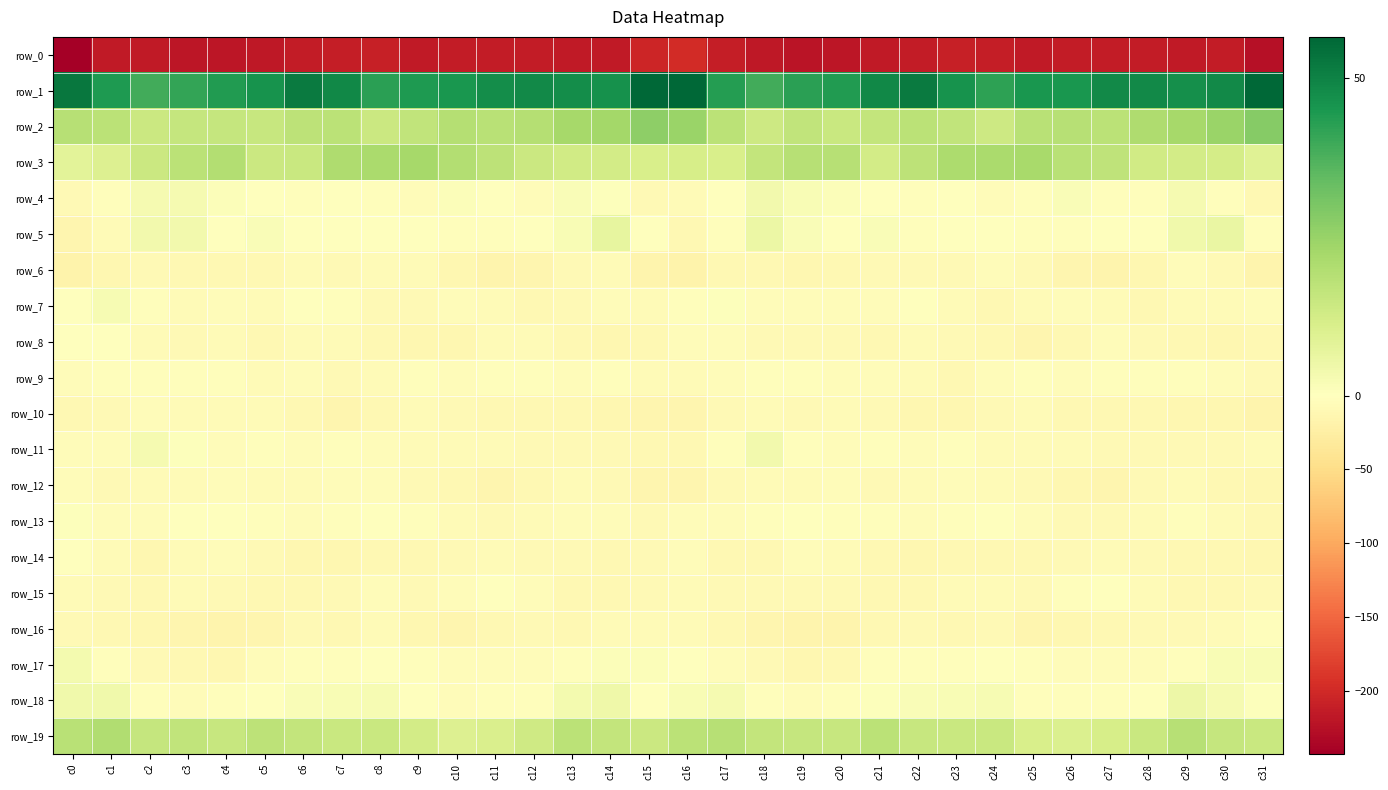

What is the smallest value displayed?

-242.6